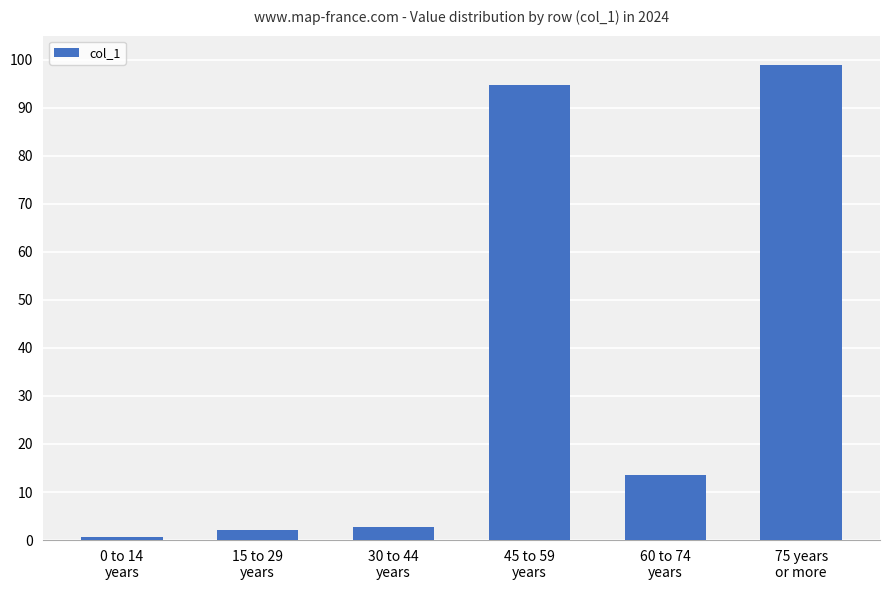

What is the label of the 5th bar from the right?

15 to 29
years